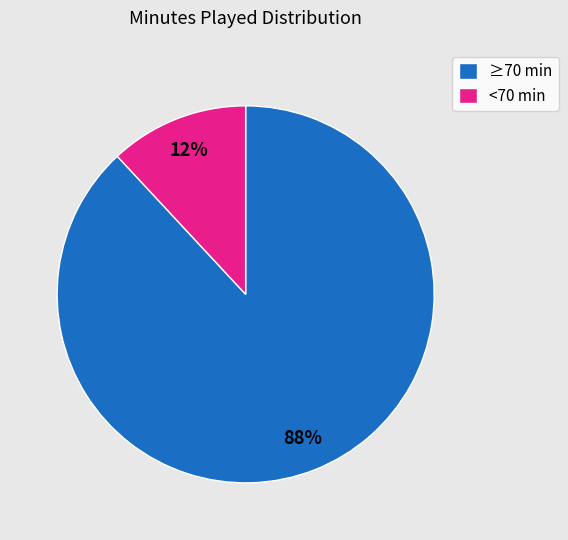

Between ≥70 min and <70 min, which is larger?

≥70 min